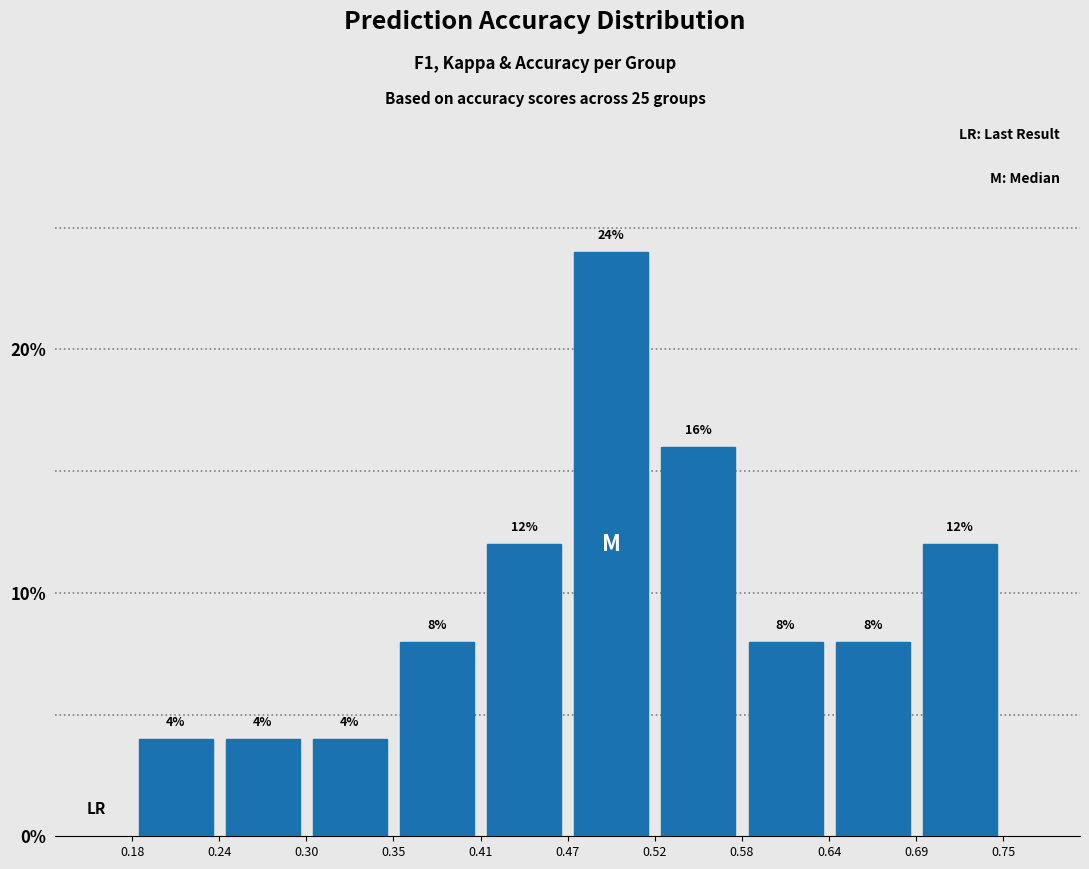

Reading left to right, list every bar in this chart as the range it spans on the x-axis followed by its height.

0.18 to 0.24: 4
0.24 to 0.30: 4
0.30 to 0.35: 4
0.35 to 0.41: 8
0.41 to 0.47: 12
0.47 to 0.52: 24
0.52 to 0.58: 16
0.58 to 0.64: 8
0.64 to 0.69: 8
0.69 to 0.75: 12